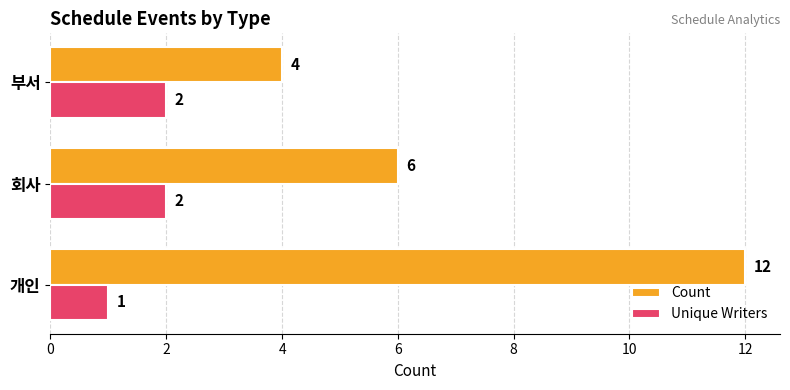

Count the number of data series in this chart.

2